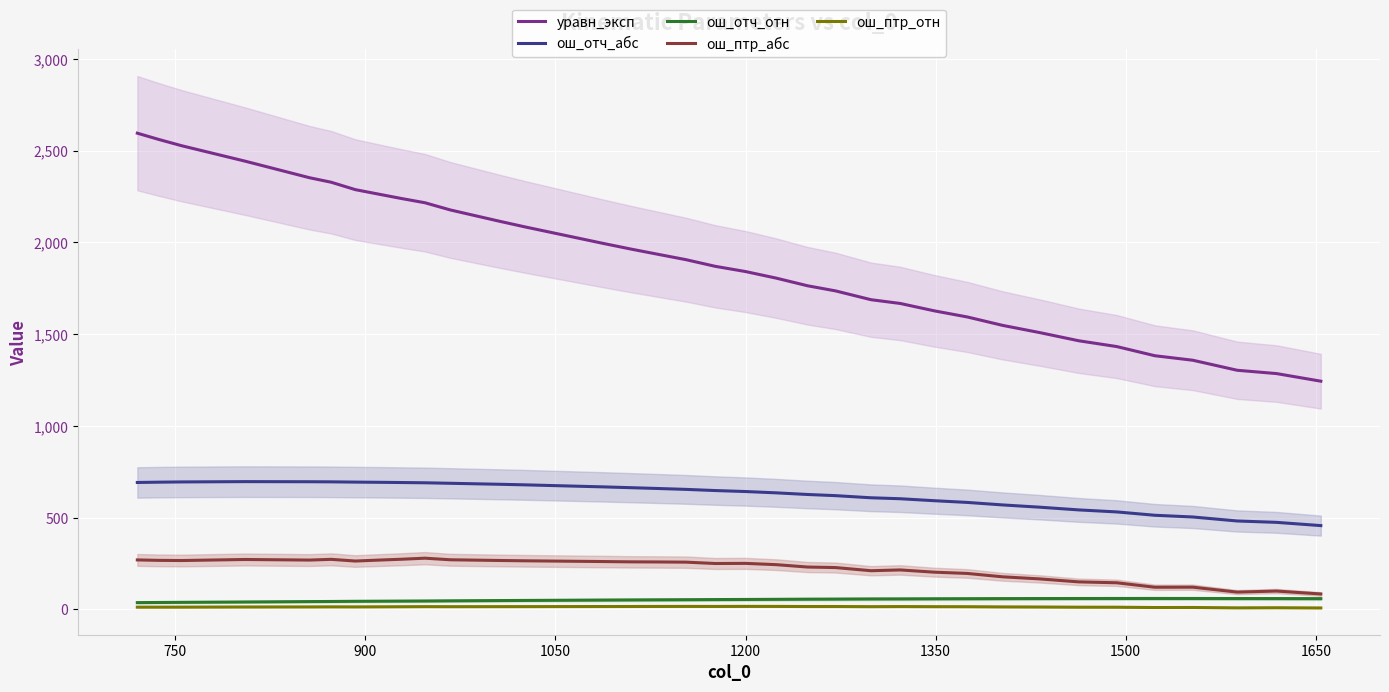

Reading left to right, extract all data points from this chart.

уравн_эксп: 2595.9	2561.6	2527.5	2443.4	2352.8	2328.4	2288.1	2264.1	2240.3	2216.6	2177.3	2115.4	2084.8	1994.4	1964.8	1935.4	1906.2	1870.1	1841.4	1805.9	1763.8	1736.0	1687.9	1667.5	1627.1	1593.8	1547.8	1508.8	1464.0	1432.4	1382.5	1357.8	1303.2	1285.2	1243.6
ош_отч_абс: 691.4	693.1	694.4	696.0	695.4	694.8	693.4	692.4	691.1	689.7	687.0	681.6	678.4	667.3	663.1	658.5	653.7	647.4	642.0	634.9	625.9	619.6	608.0	602.8	592.0	582.6	568.9	556.7	541.8	530.8	512.6	503.2	481.4	474.0	456.2
ош_отч_отн: 36.3	37.1	37.9	39.8	42.0	42.5	43.5	44.1	44.6	45.2	46.1	47.5	48.2	50.3	50.9	51.6	52.2	52.9	53.5	54.2	55.0	55.5	56.3	56.6	57.2	57.6	58.1	58.5	58.8	58.9	58.9	58.9	58.6	58.4	57.9
ош_птр_абс: 269.2	266.7	265.8	271.5	268.3	272.3	263.1	268.1	272.7	278.6	270.0	266.0	264.4	260.2	258.6	258.0	257.0	249.6	250.3	243.4	230.3	227.4	210.2	214.5	202.3	195.4	176.9	165.6	149.4	144.4	120.3	120.5	93.7	99.3	83.4
ош_птр_отн: 11.6	11.6	11.8	12.5	12.9	13.2	13.0	13.4	13.9	14.4	14.2	14.4	14.5	15.0	15.2	15.4	15.6	15.4	15.7	15.6	15.0	15.1	14.2	14.8	14.2	14.0	12.9	12.3	11.4	11.2	9.5	9.7	7.7	8.4	7.2